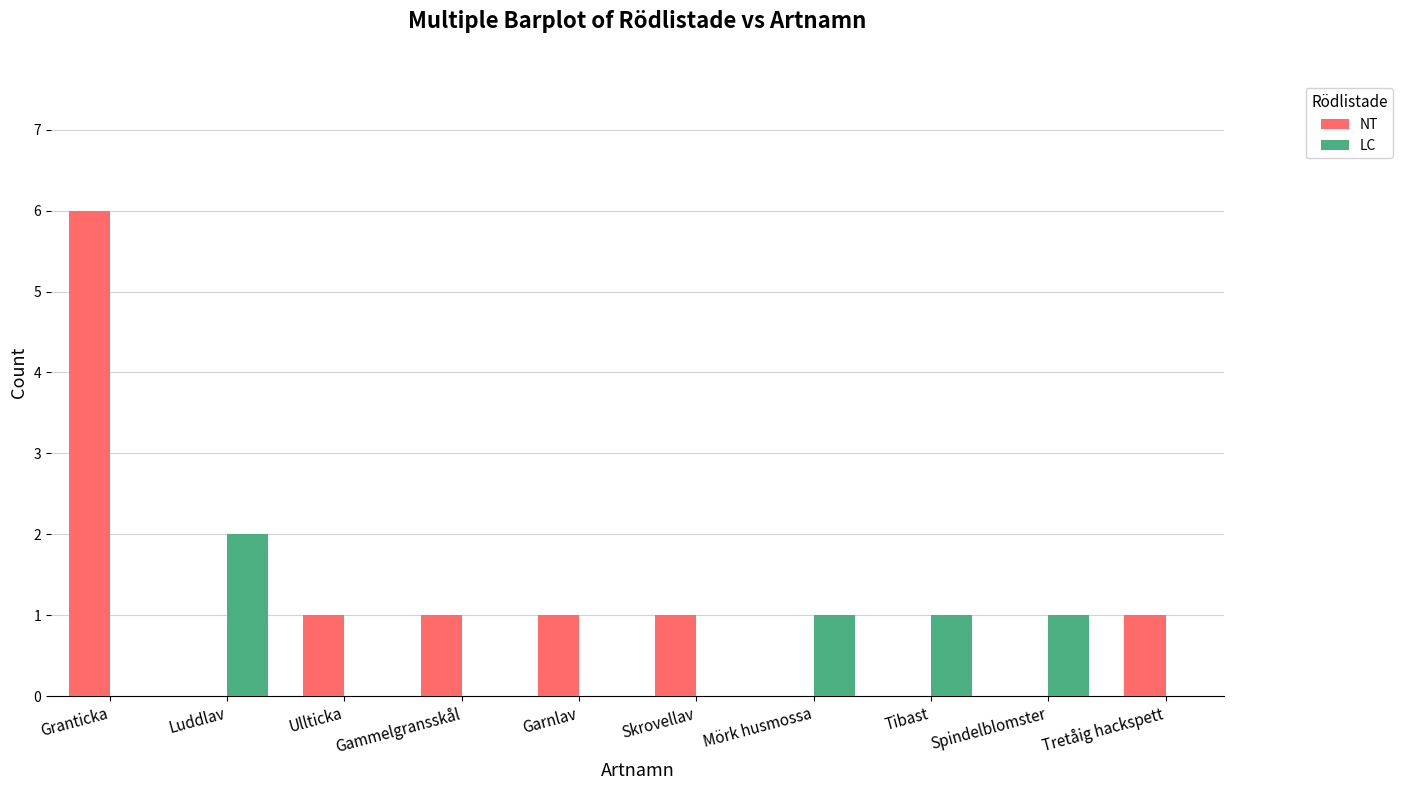

Count the number of data series in this chart.

2